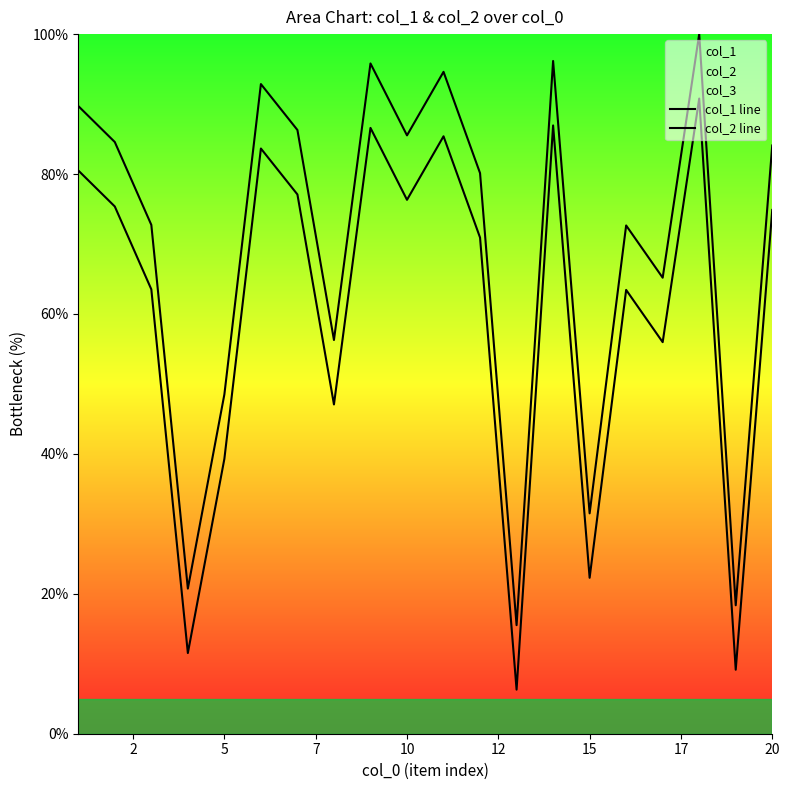

Is it true that col_1 equals 39.3 at 5?

True